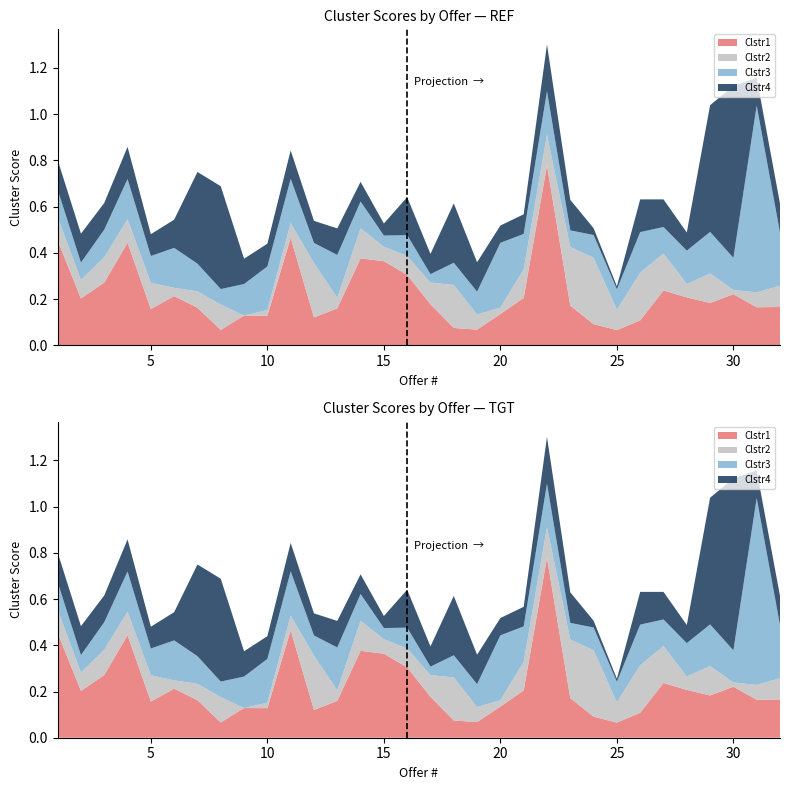

Reading left to right, list all the values displayed in this chart.

Clstr1: 0.5	0.2	0.3	0.4	0.2	0.2	0.2	0.1	0.1	0.1	0.5	0.1	0.2	0.4	0.4	0.3	0.2	0.1	0.1	0.1	0.2	0.8	0.2	0.1	0.1	0.1	0.2	0.2	0.2	0.2	0.2	0.2
Clstr2: 0.1	0.1	0.1	0.1	0.1	0.0	0.1	0.1	0.0	0.0	0.1	0.2	0.0	0.1	0.1	0.1	0.1	0.2	0.1	0.0	0.1	0.1	0.3	0.3	0.1	0.2	0.2	0.1	0.1	0.0	0.1	0.1
Clstr3: 0.1	0.1	0.1	0.2	0.1	0.2	0.1	0.1	0.1	0.2	0.2	0.1	0.2	0.1	0.0	0.1	0.0	0.1	0.1	0.3	0.2	0.2	0.1	0.1	0.1	0.2	0.1	0.1	0.2	0.1	0.8	0.2
Clstr4: 0.1	0.1	0.1	0.1	0.1	0.1	0.4	0.4	0.1	0.1	0.1	0.1	0.1	0.1	0.1	0.2	0.1	0.3	0.1	0.1	0.1	0.2	0.1	0.0	0.0	0.1	0.1	0.1	0.5	0.7	0.1	0.1